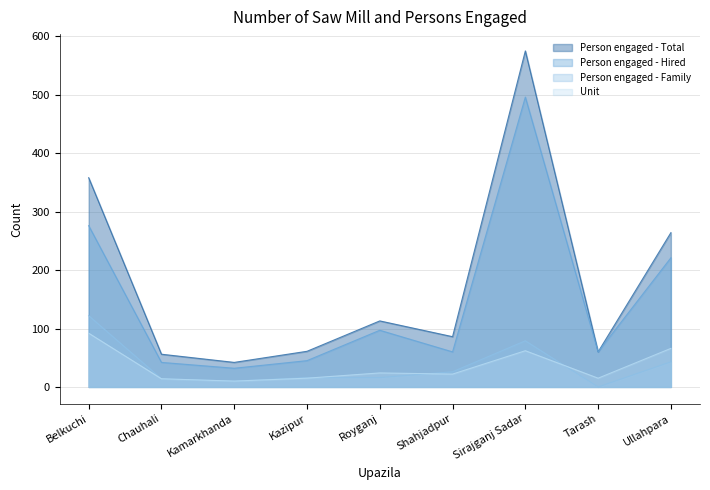

What is the label of the 1st point from the left?

Belkuchi